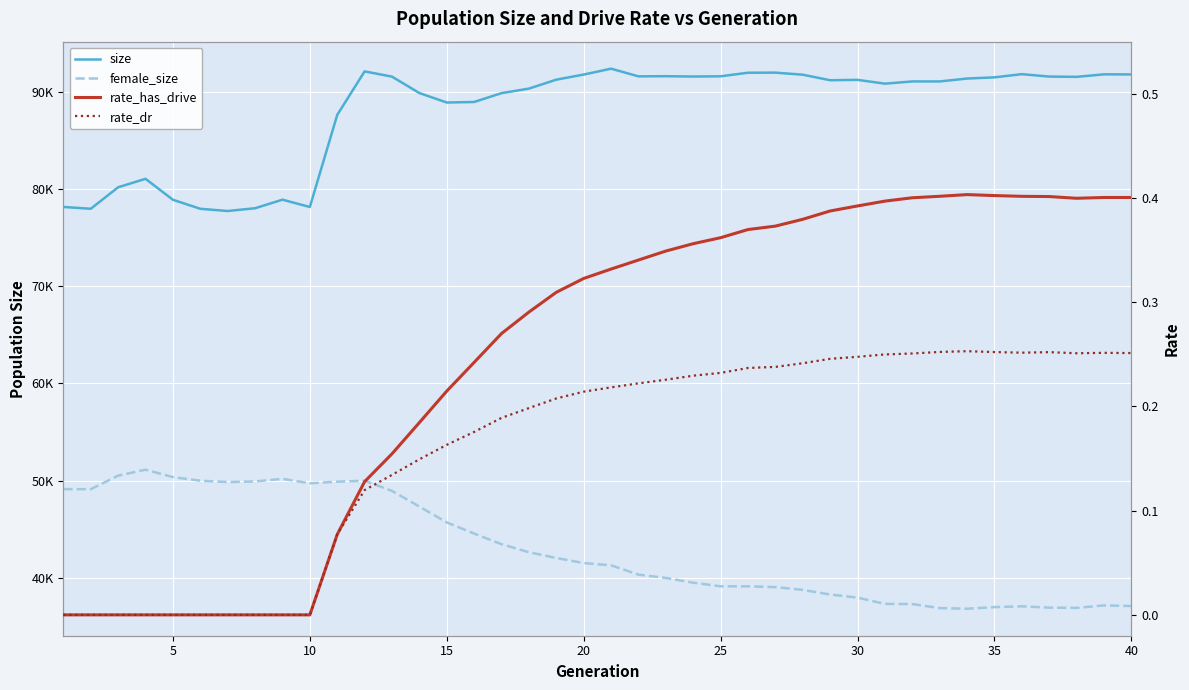

What is the difference between the maximum and second lowest values in the female_size series?

14250.0